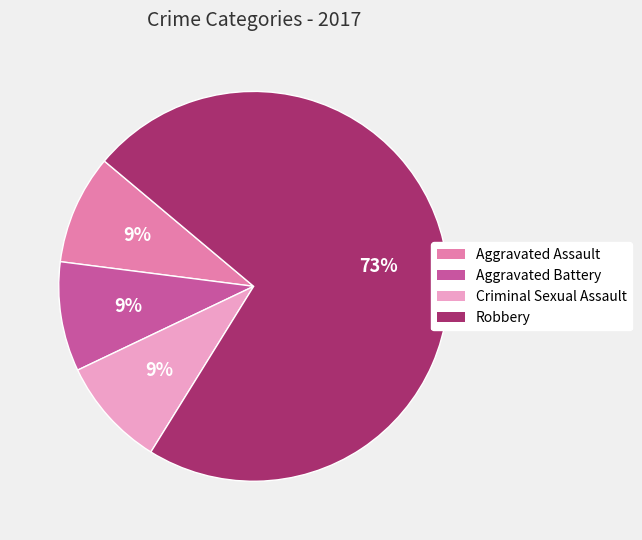

Count the number of slices in the pie.

4